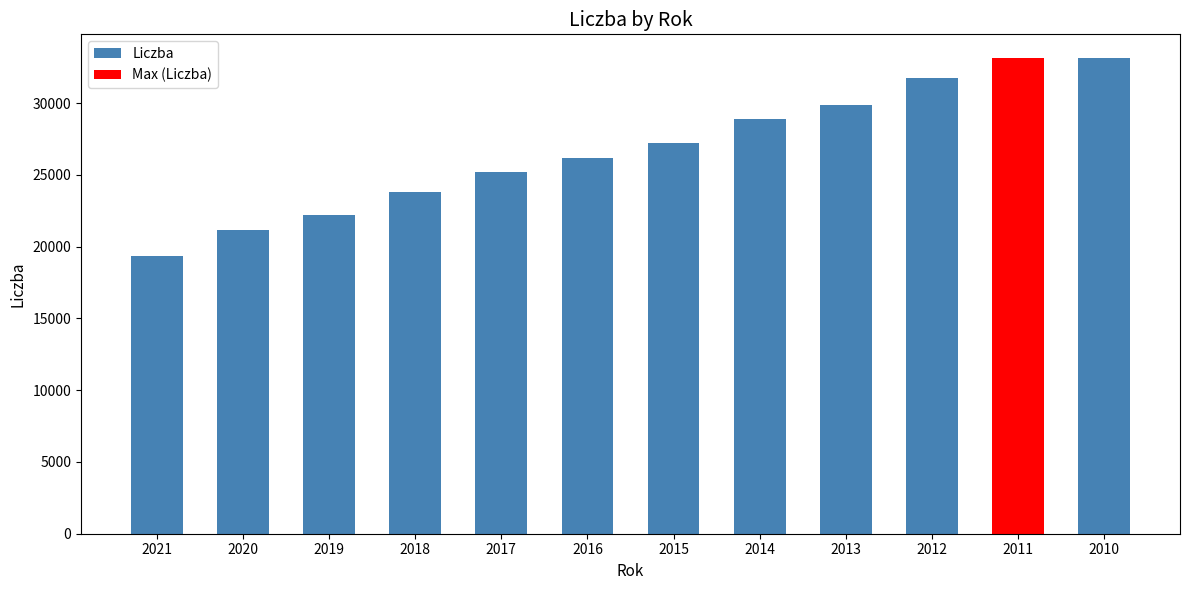

What is the value of the 2nd bar from the left?

21186